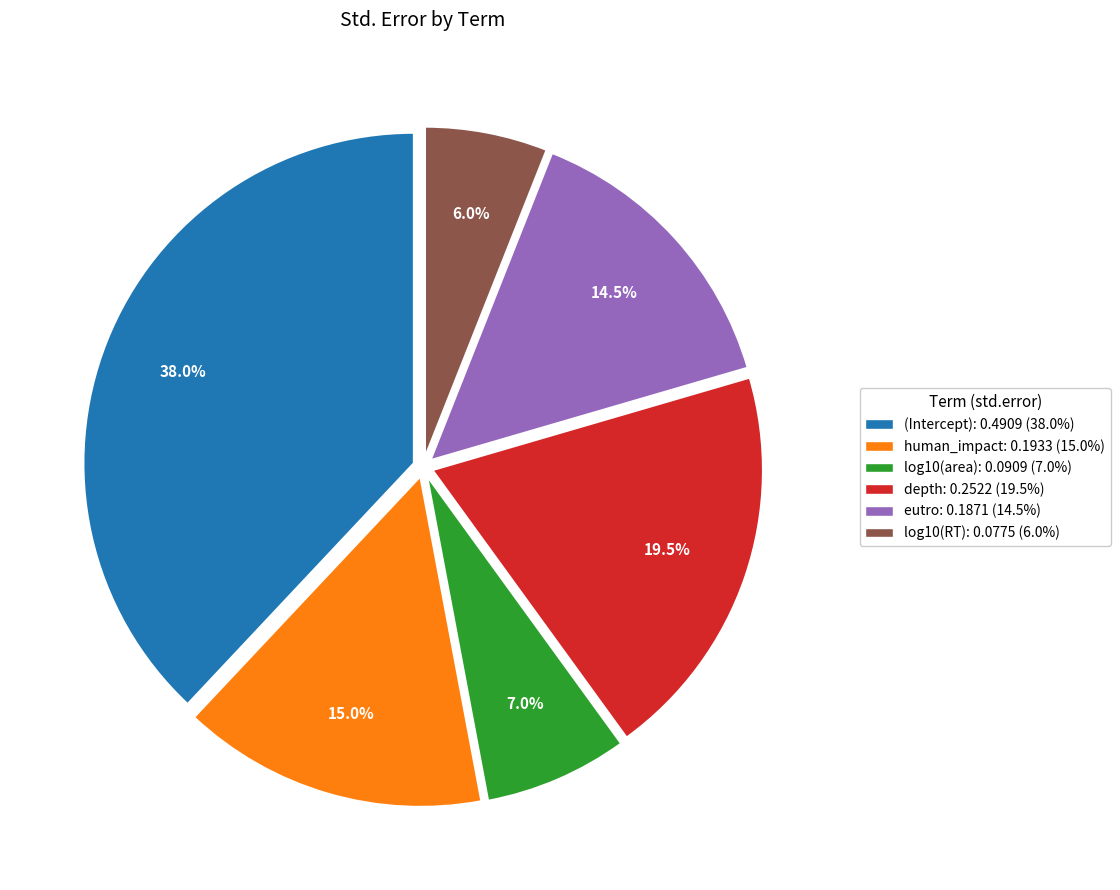

Which category has the biggest portion of the pie?

(Intercept)